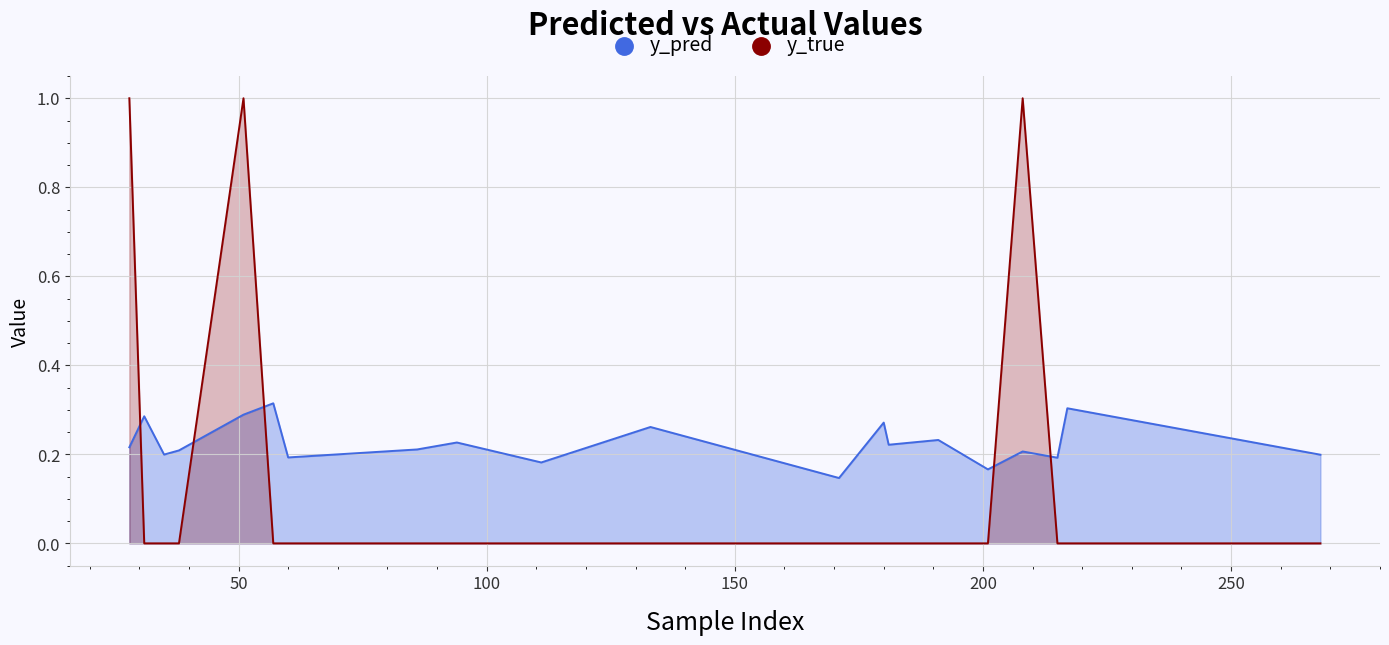

Which series has the widest spread of Y values?

y_true